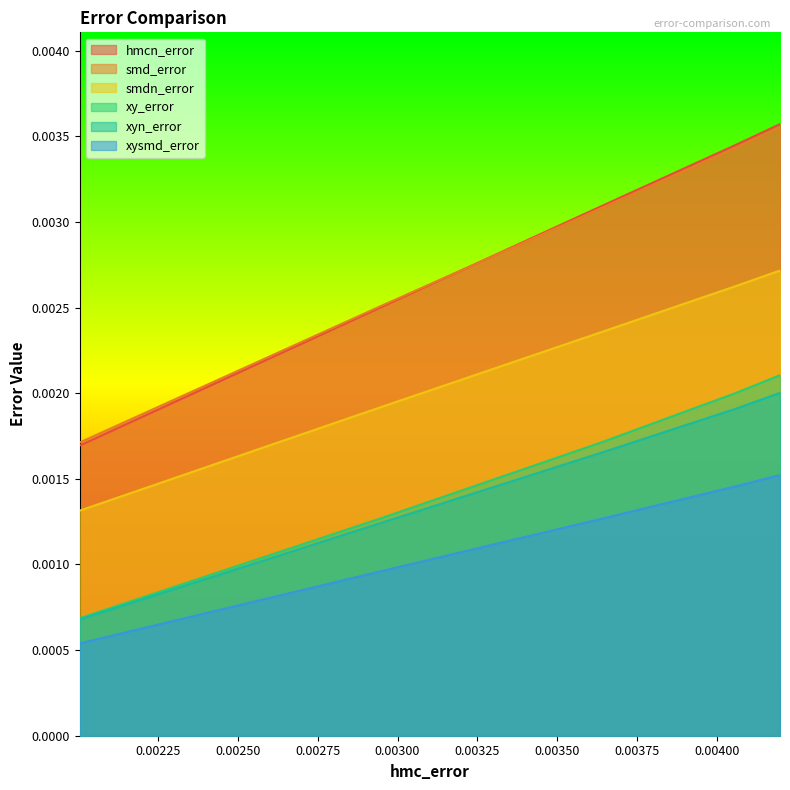

Which series has the largest range (max minus min)?

hmcn_error